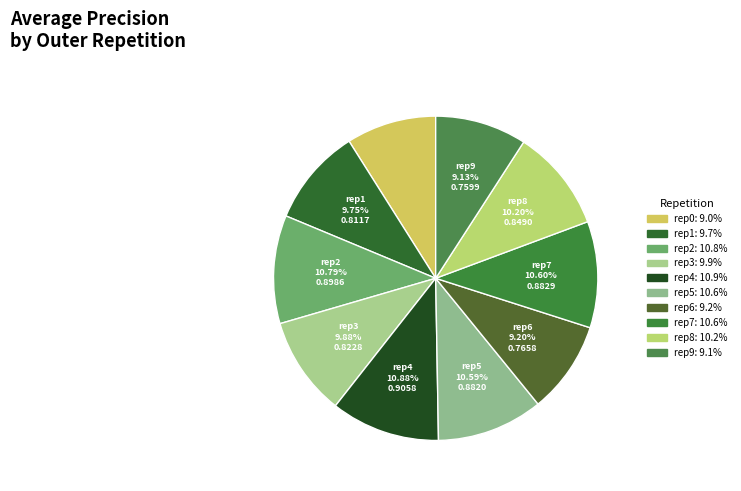

To the nearest percent, what is the difference between the largest and smallest slice percentages?

2%